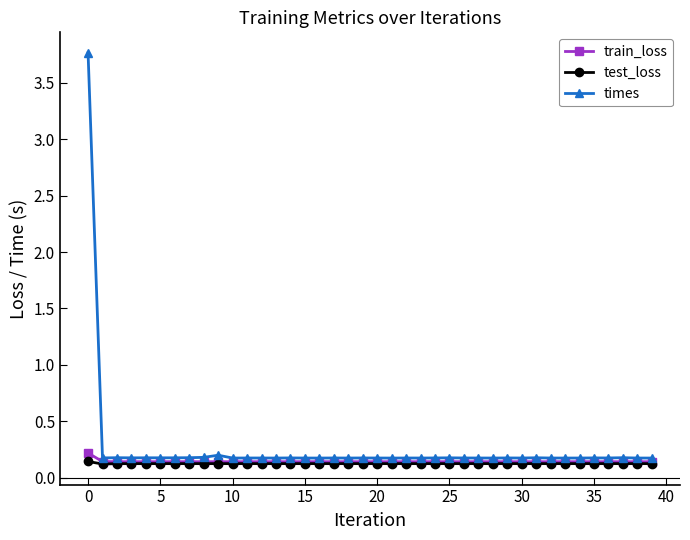

True or false: times has more than 2 points higher than both neighbors.

True